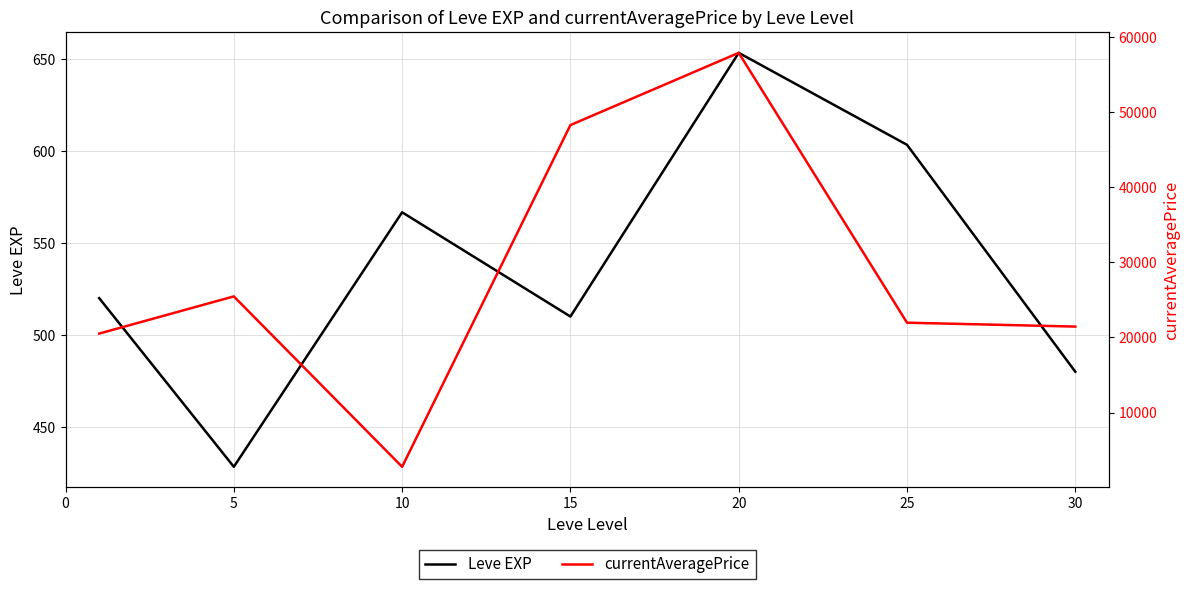

Where is the first local minimum for Leve EXP?

5